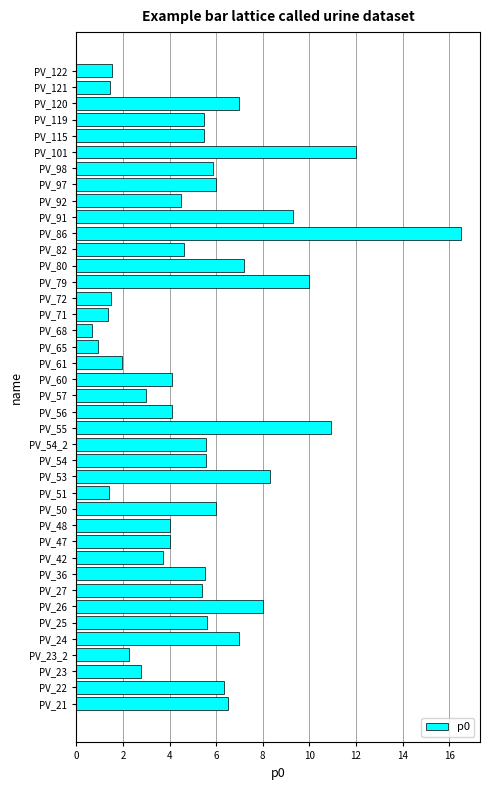

How many data points are above 5?

22